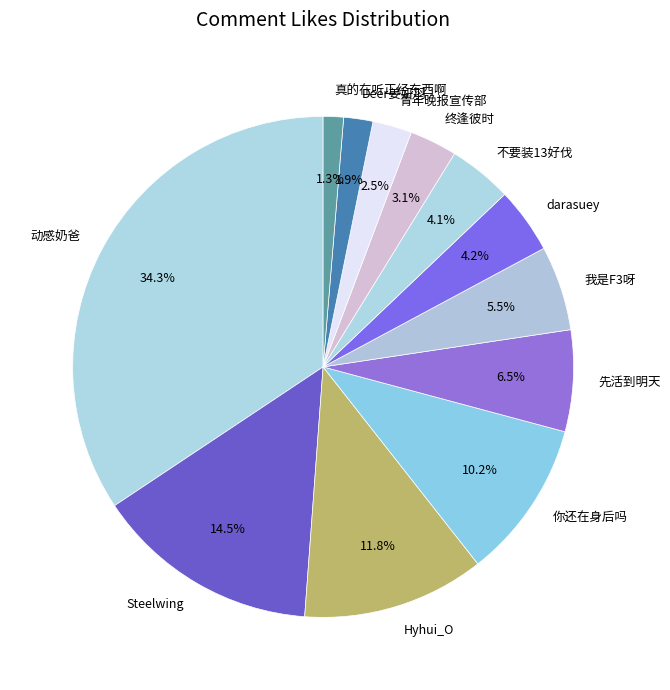

Between Hyhui_O and 先活到明天, which is larger?

Hyhui_O